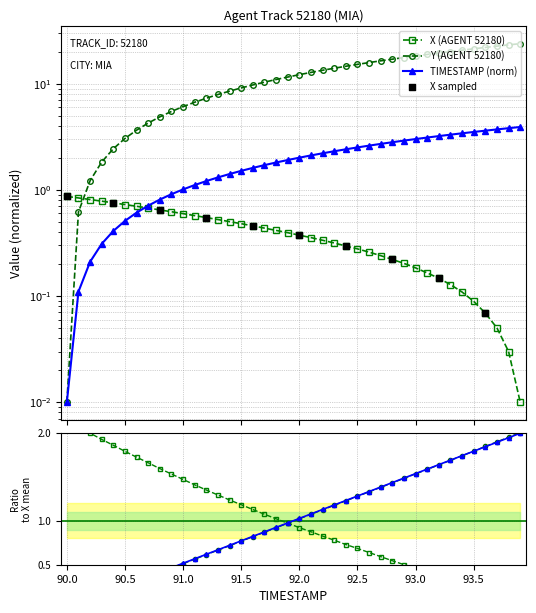

Which series reaches the maximum Y coordinate?

Y